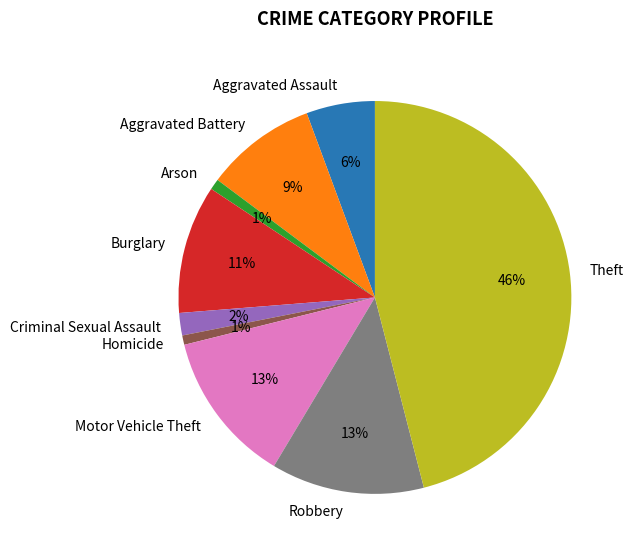

To the nearest percent, what portion does Homicide represent?

1%